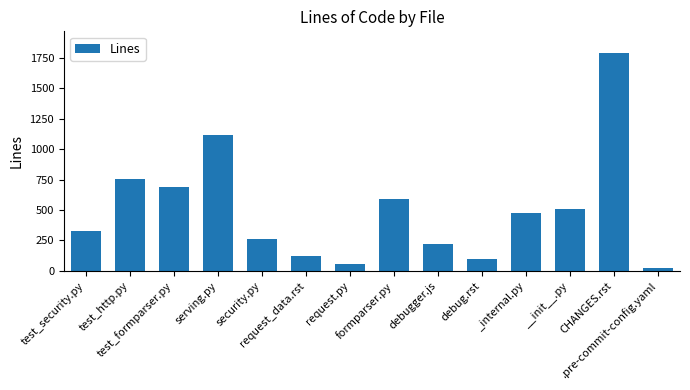

True or false: the data shows 170 at debug.rst.

False